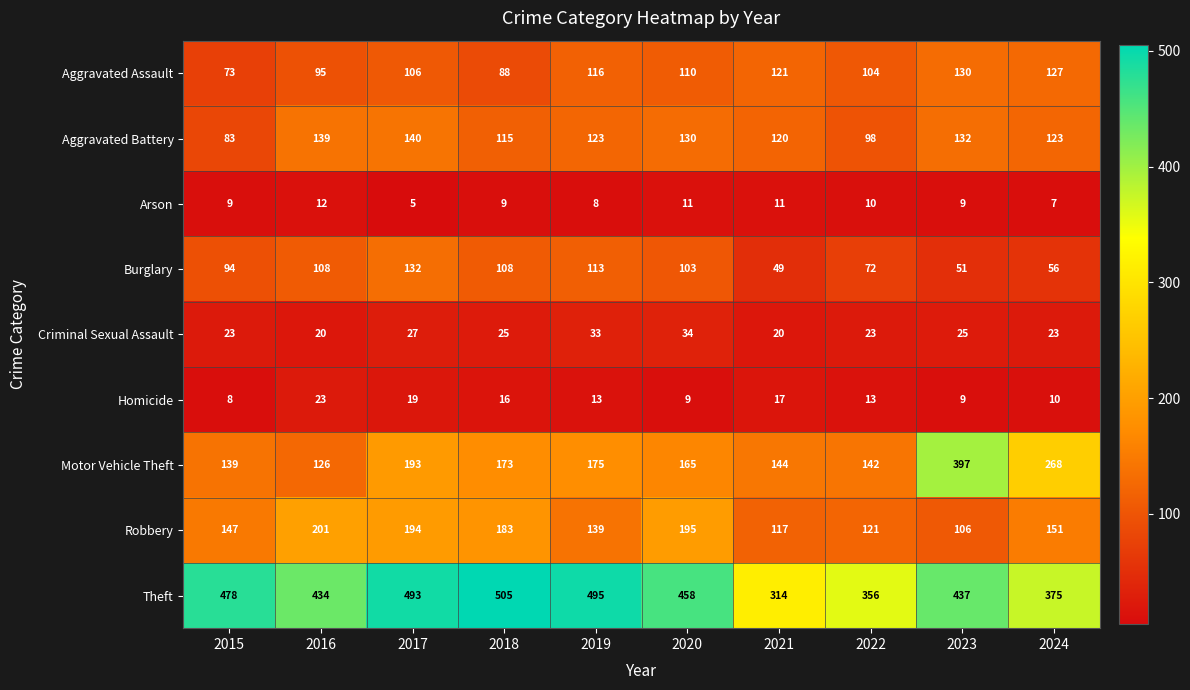

What is the greatest value displayed?

505